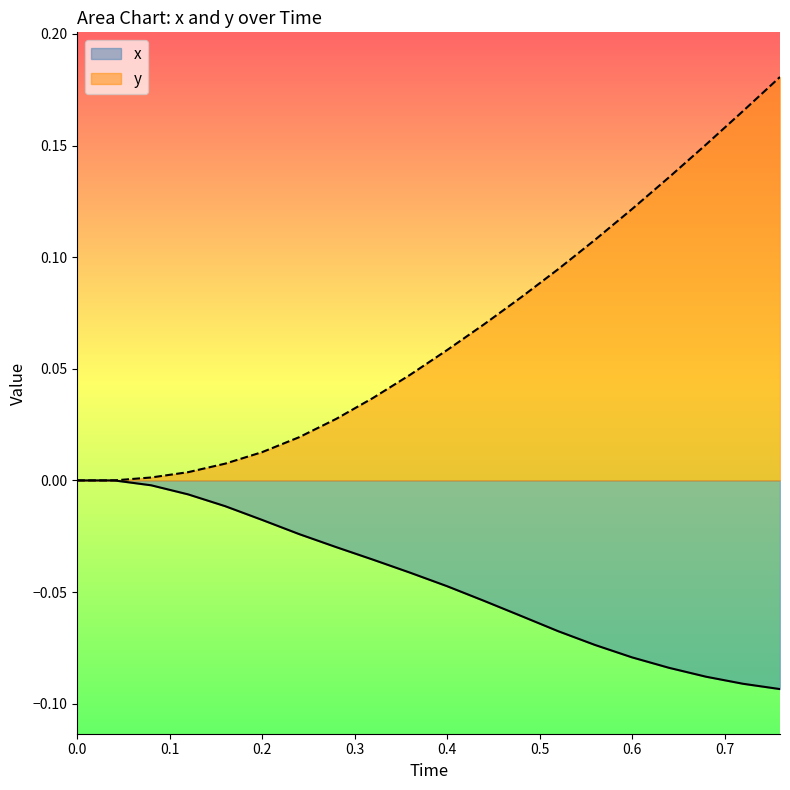

What position from the right is 0.2?

15